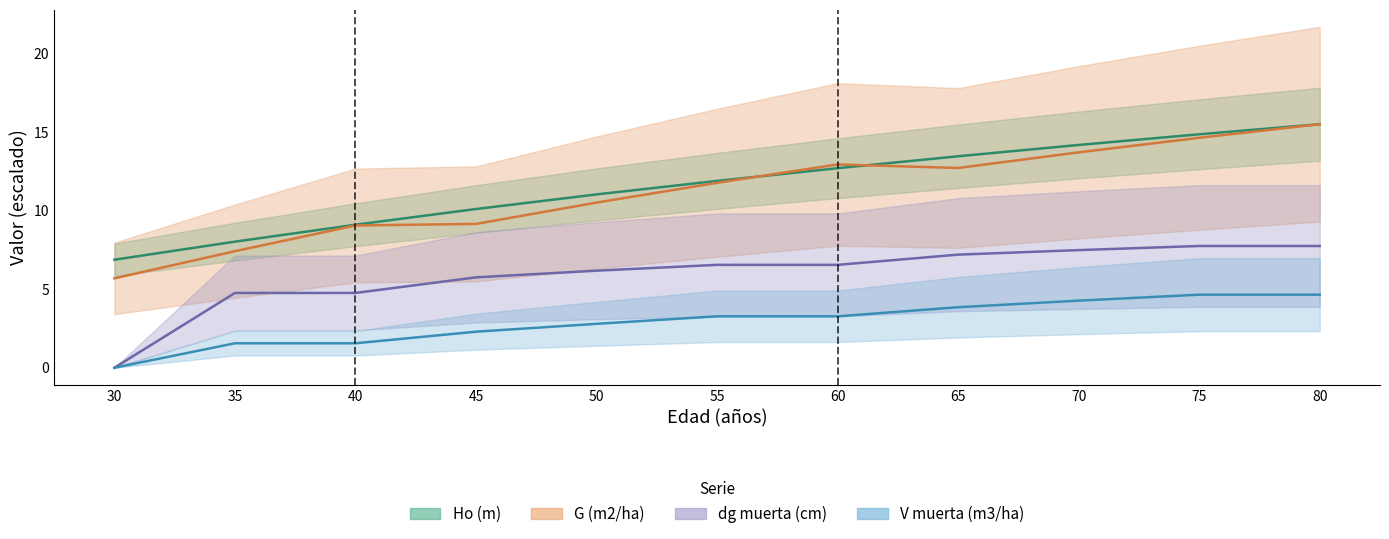

Reading left to right, what are all the values shown in this chart?

Ho (m): 30=6.9	35=8.0	40=9.1	45=10.1	50=11.0	55=11.9	60=12.7	65=13.5	70=14.2	75=14.9	80=15.5
G (m2/ha): 30=5.7	35=7.4	40=9.1	45=9.2	50=10.5	55=11.8	60=12.9	65=12.7	70=13.7	75=14.6	80=15.5
dg muerta (cm): 30=0.0	35=4.8	40=4.8	45=5.8	50=6.2	55=6.6	60=6.6	65=7.2	70=7.5	75=7.8	80=7.8
V muerta (m3/ha): 30=0.0	35=1.6	40=1.6	45=2.3	50=2.8	55=3.3	60=3.3	65=3.9	70=4.3	75=4.7	80=4.7